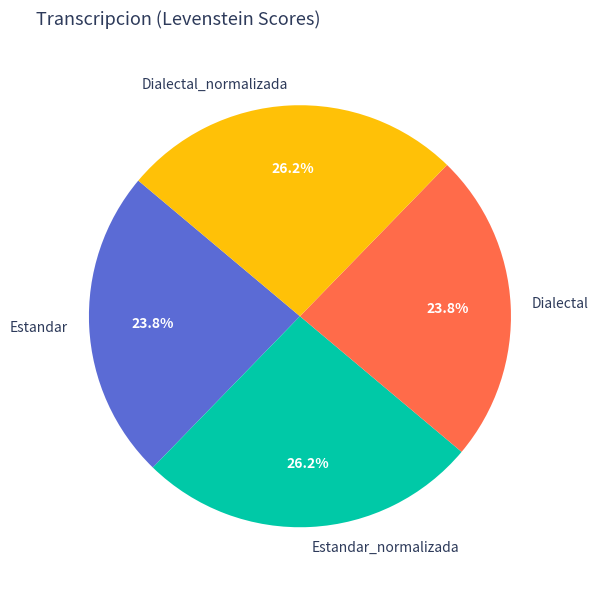

Is it true that Dialectal is 24% of the pie?

True